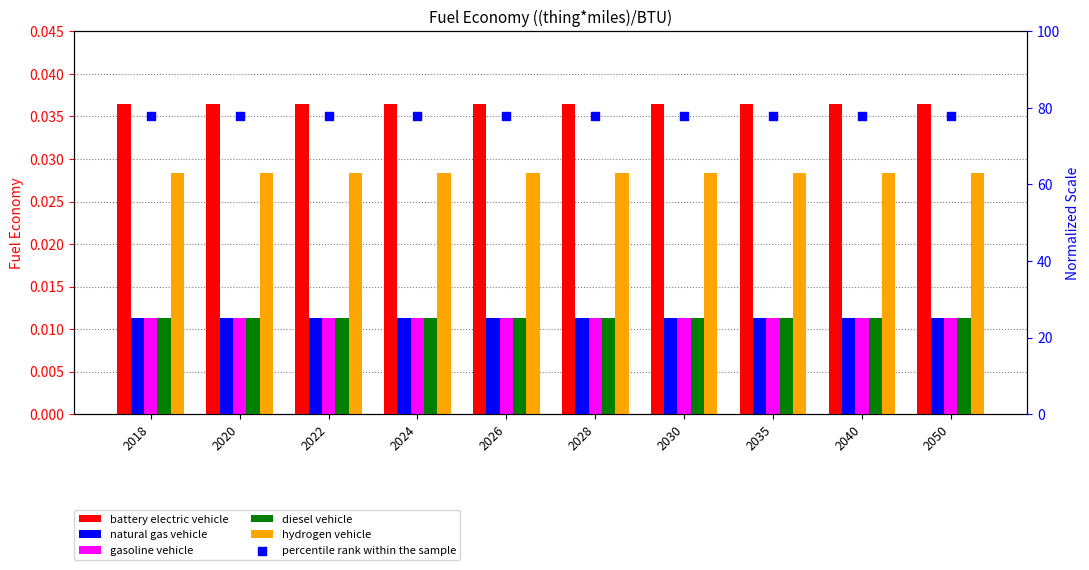

Which series contains the lowest Y value?

natural gas vehicle